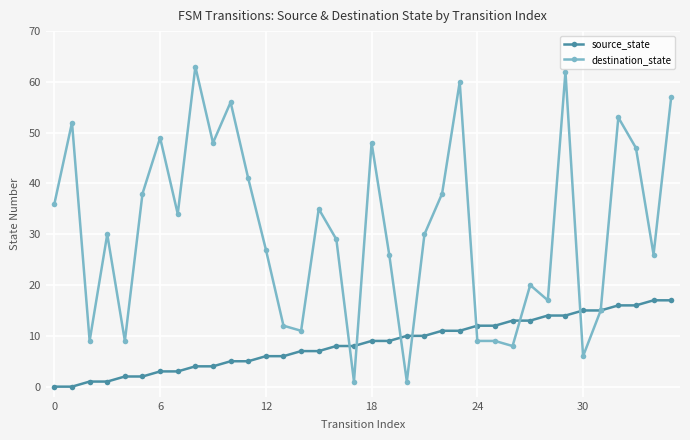

Reading right to left, list all the values displayed in this chart.

source_state: 17	17	16	16	15	15	14	14	13	13	12	12	11	11	10	10	9	9	8	8	7	7	6	6	5	5	4	4	3	3	2	2	1	1	0	0
destination_state: 57	26	47	53	15	6	62	17	20	8	9	9	60	38	30	1	26	48	1	29	35	11	12	27	41	56	48	63	34	49	38	9	30	9	52	36